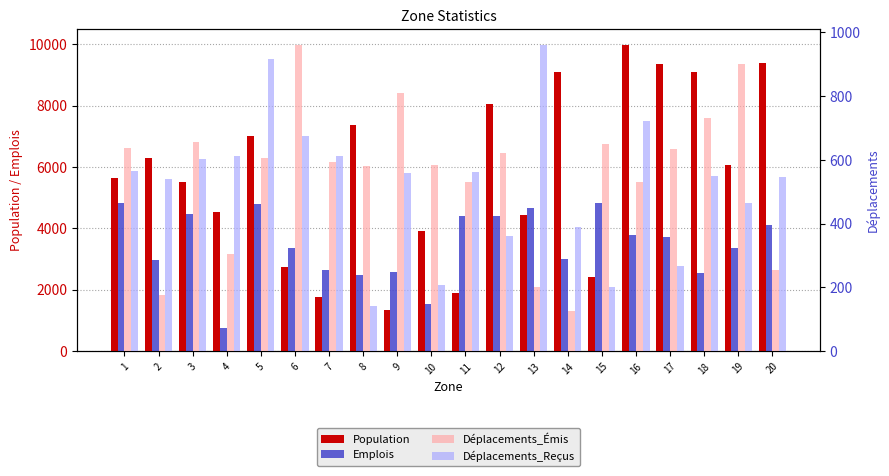

The value of Population at 14 is 9110. True or false?

True